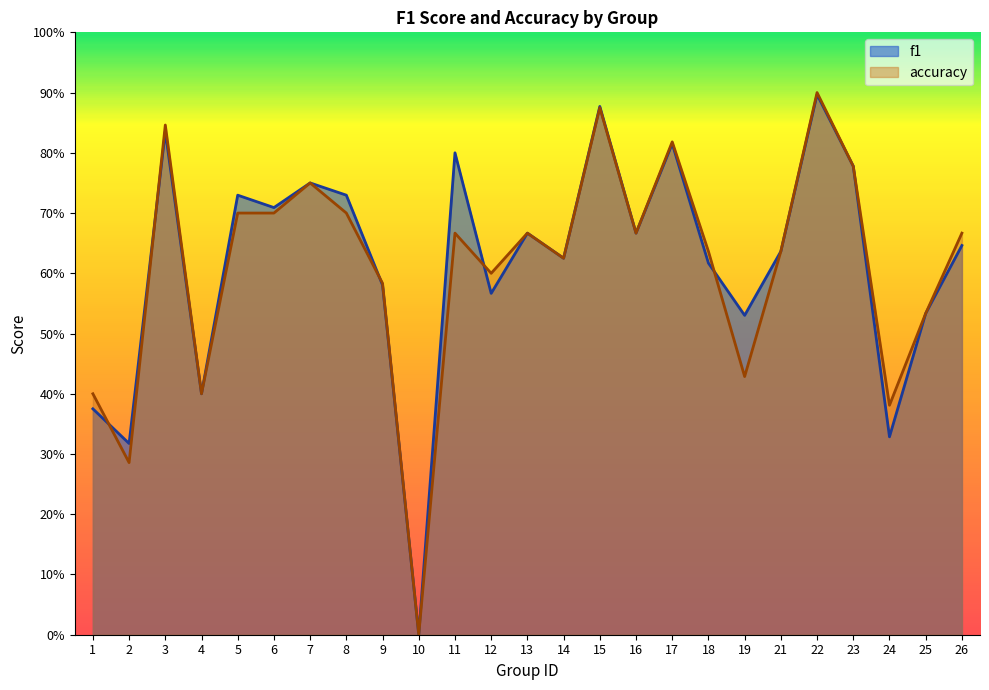

How many values in f1 are above zero?

24